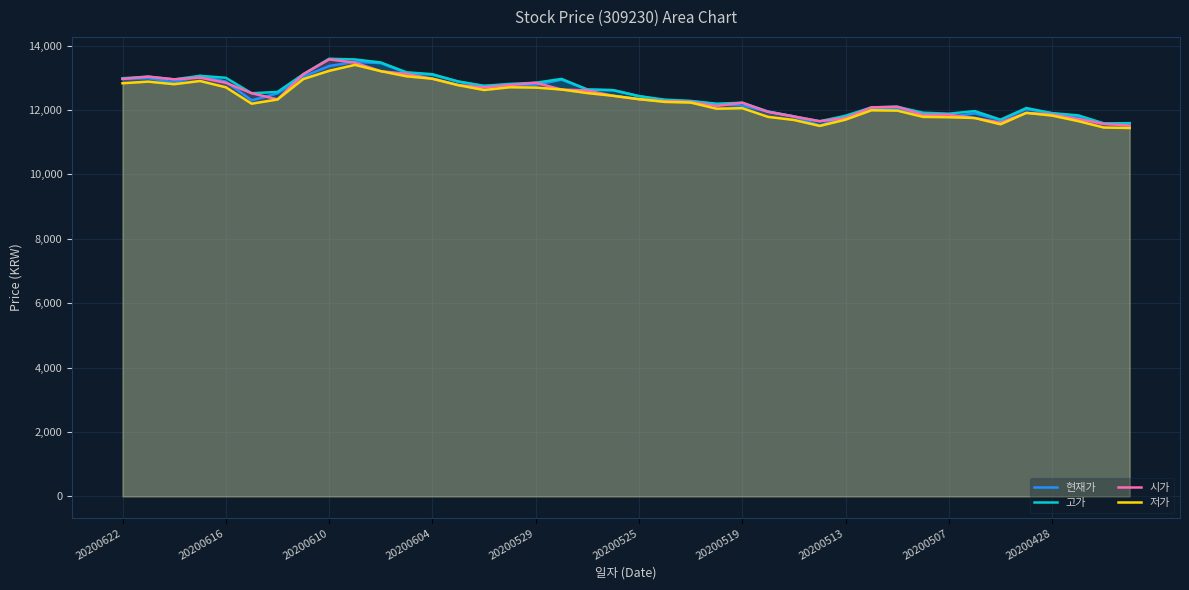

True or false: 현재가 has a value of 16538 at 23.

False